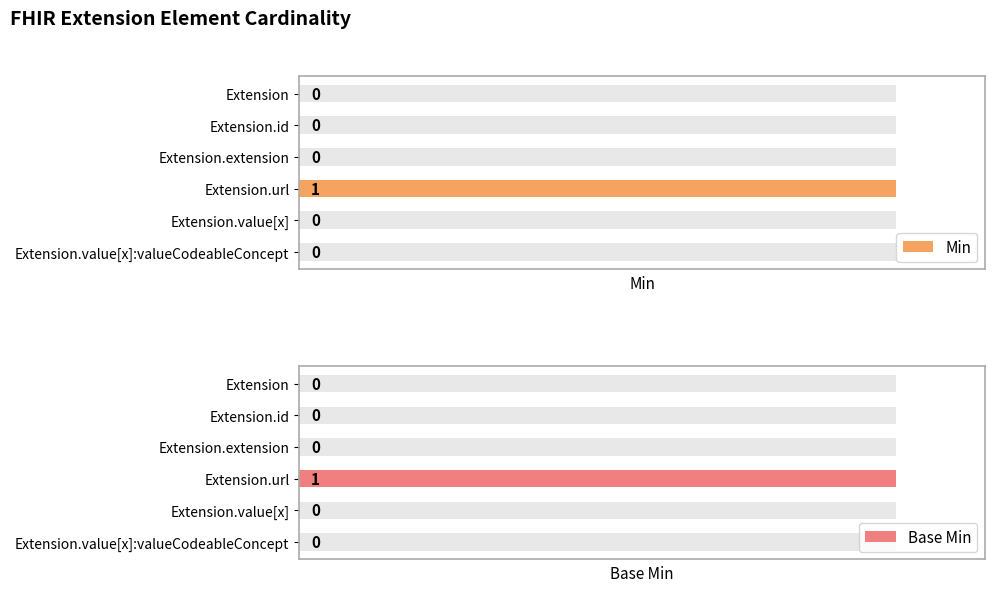

What is the sum of all Min values?

1